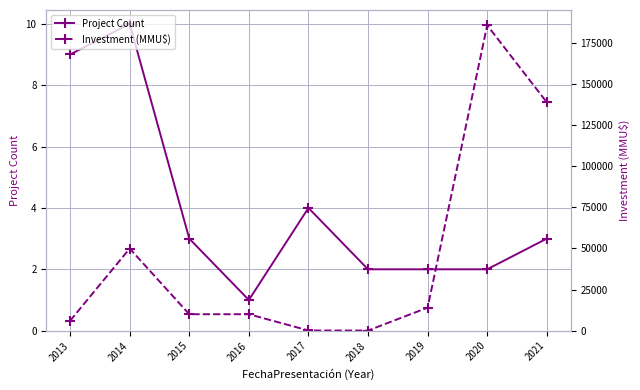

What is the lowest value of the Investment (MMU$) series?

82